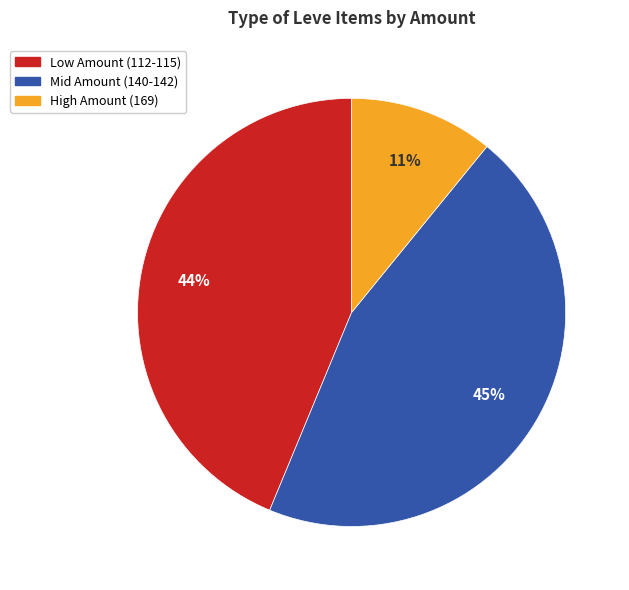

Is there any slice that represents more than half of the pie?

No